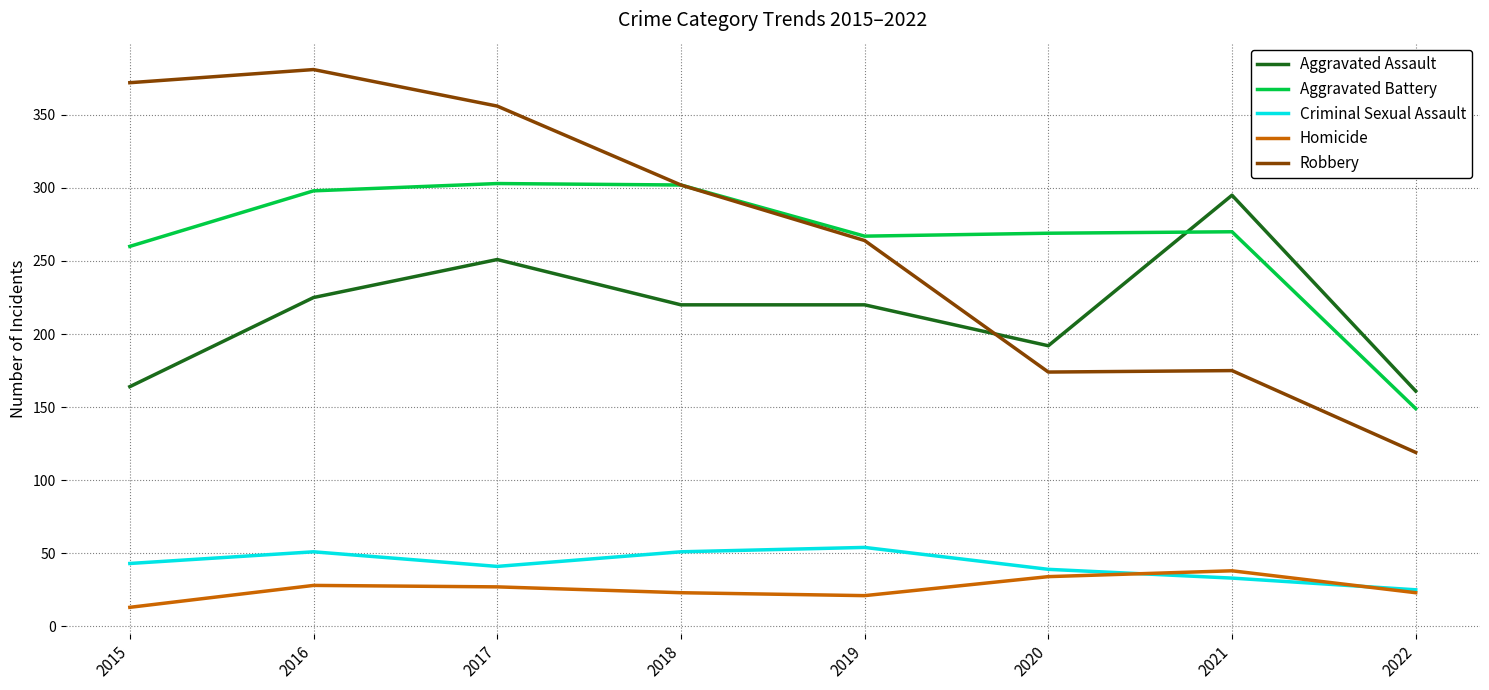

Which category has the highest value across all series?

2016